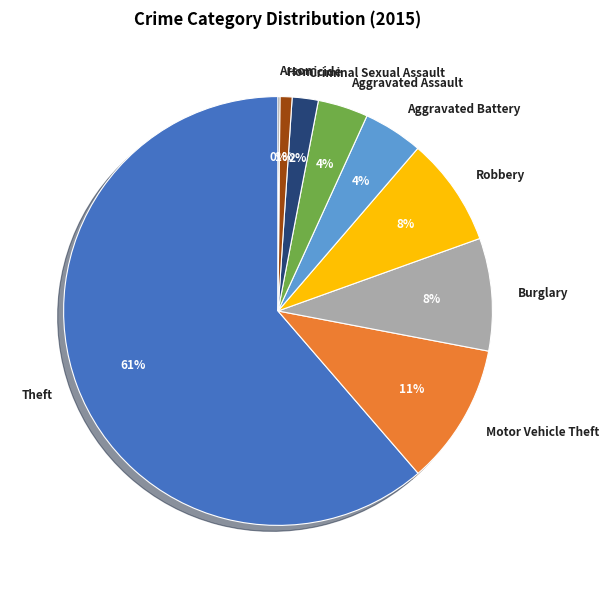

Is Aggravated Battery the majority of the pie?

No